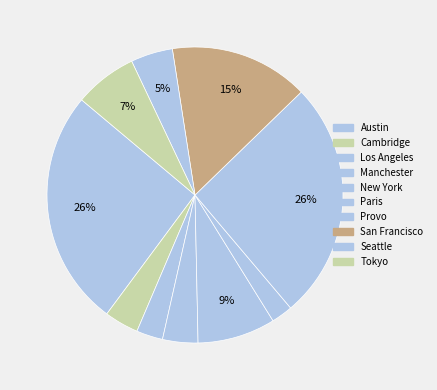

Count the number of slices in the pie.

10